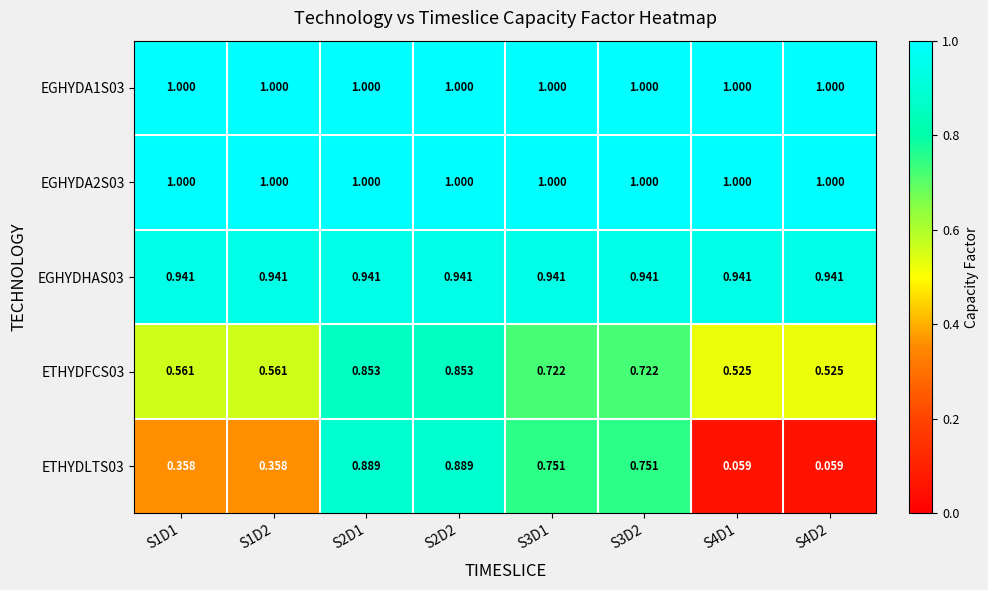

Is the value of ETHYDLTS03 at S4D1 greater than the value of EGHYDA2S03 at S2D1?

No